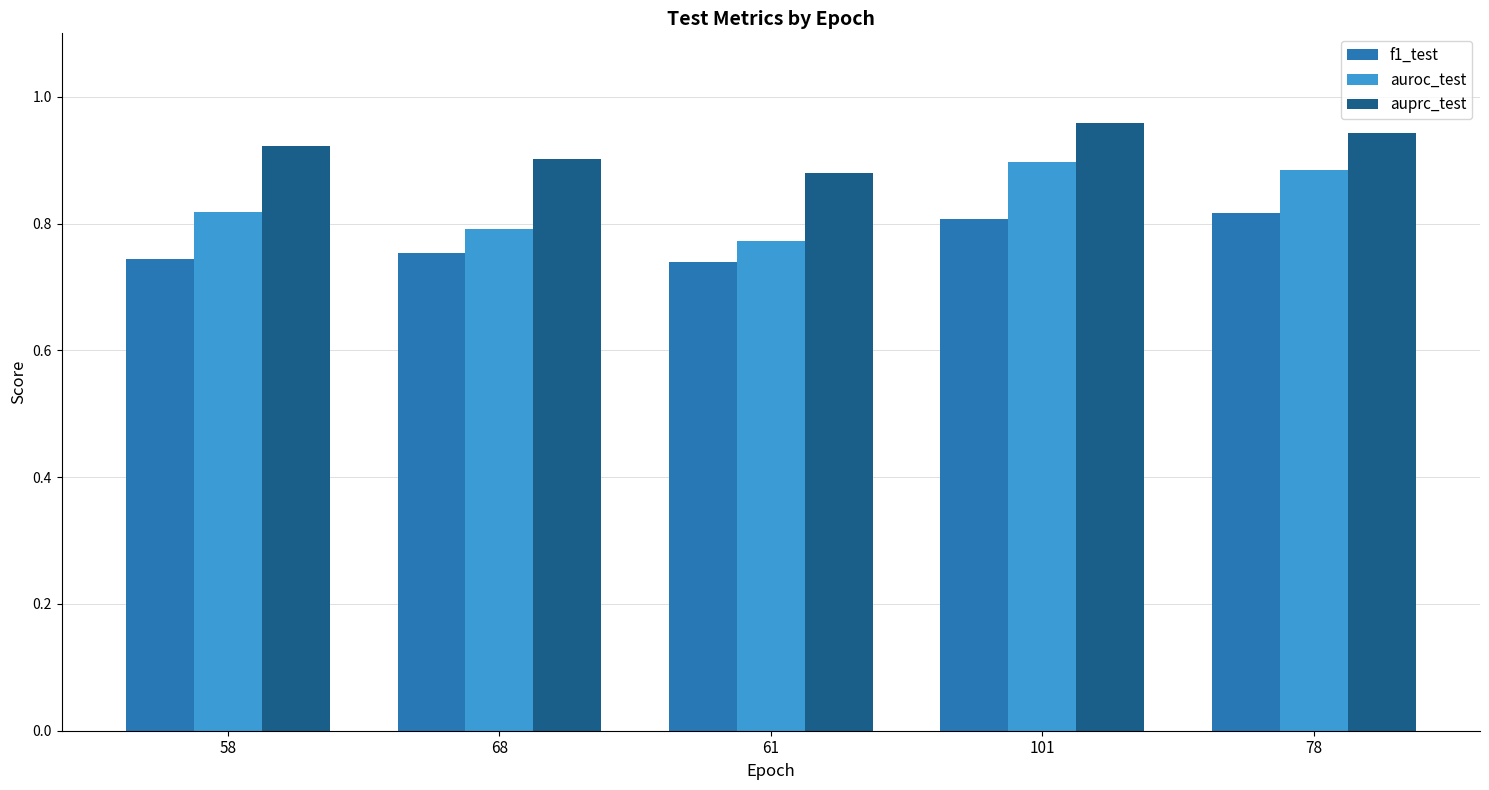

What is the spread (max minus min) of values at 61?

0.1